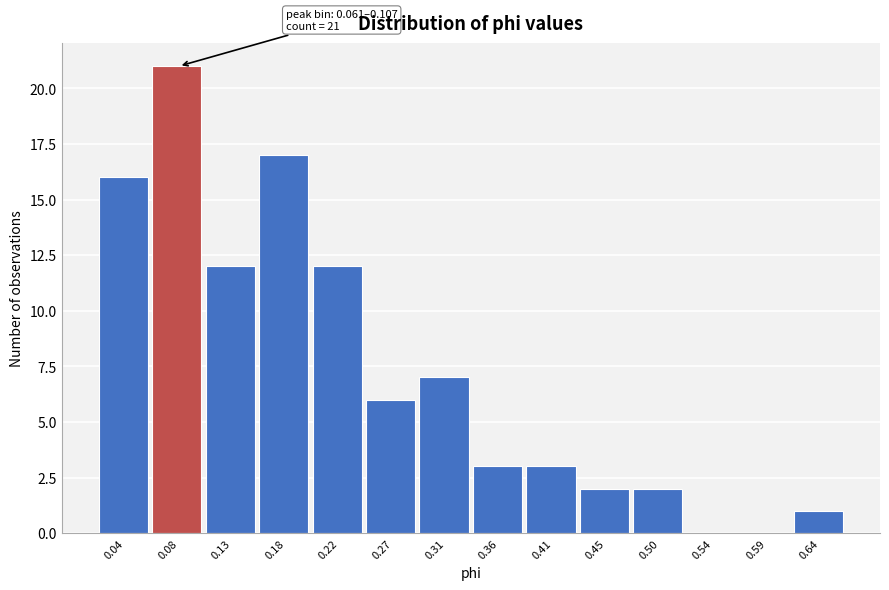

Over which range of the x-axis is the bar tallest?

0.060 to 0.105